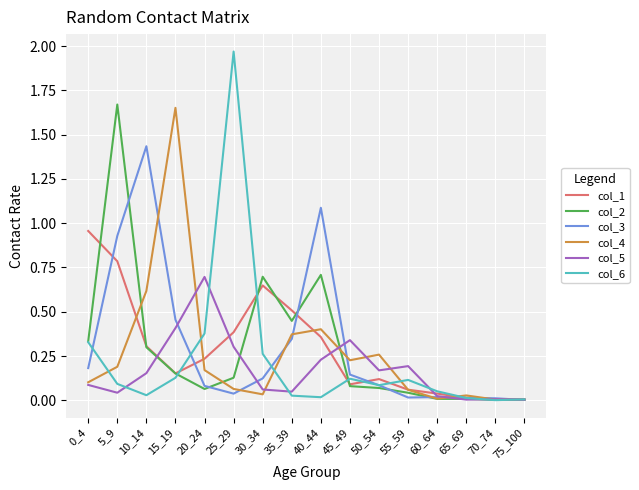

In col_2, how many points are higher than both neighbors (excluding endpoints)?

4